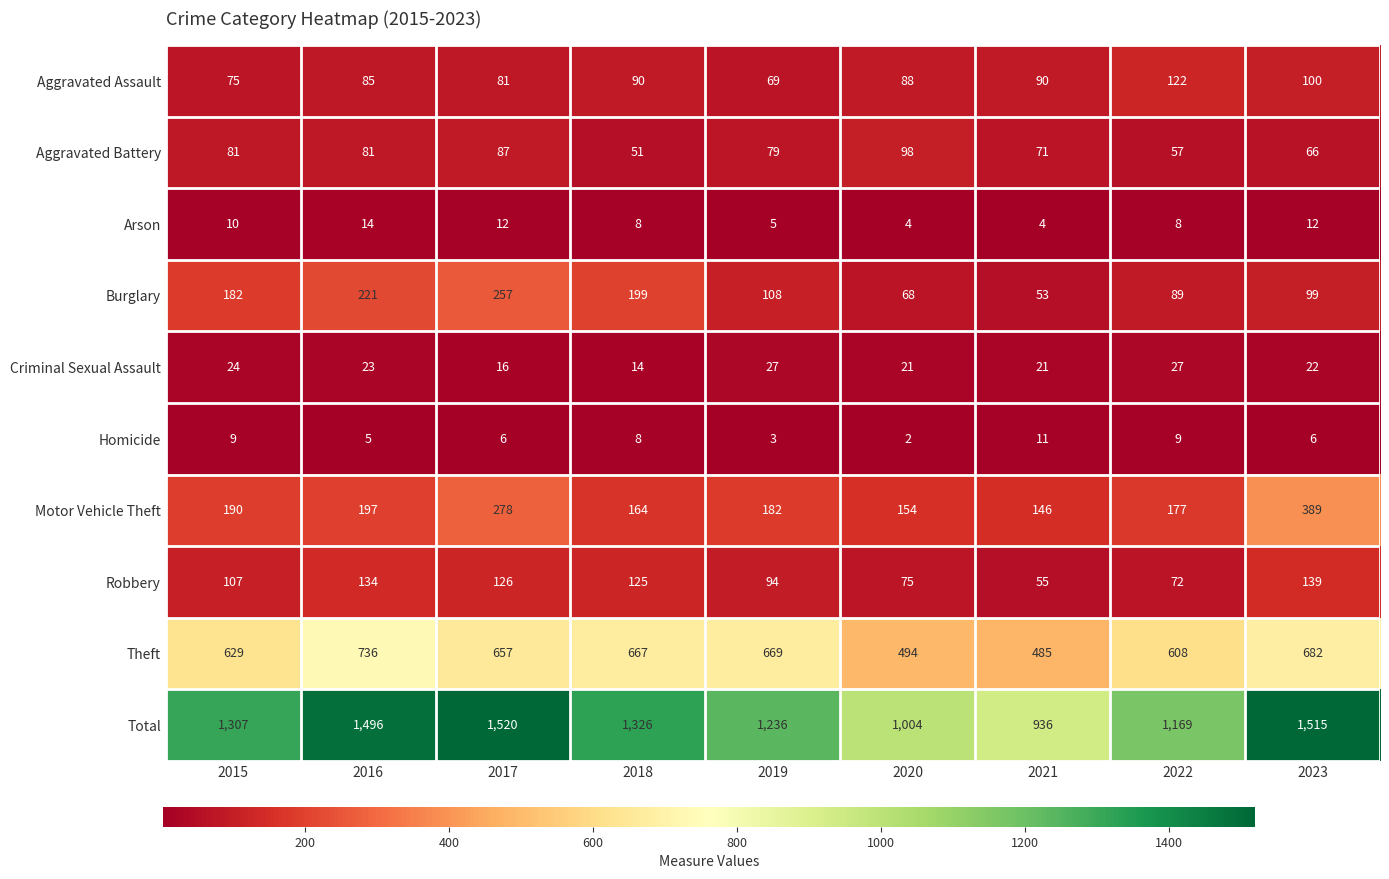

Which category has the lowest value in the Criminal Sexual Assault series?

2018